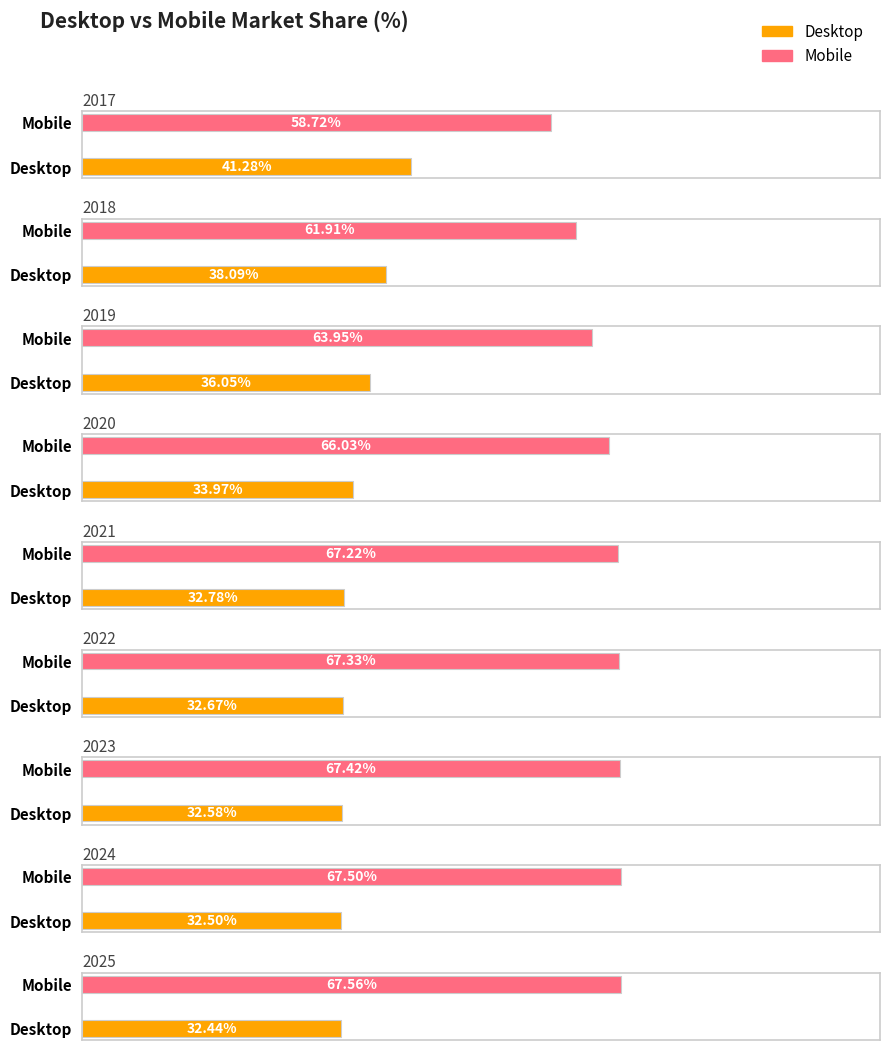

What is the maximum value for Mobile?

67.6